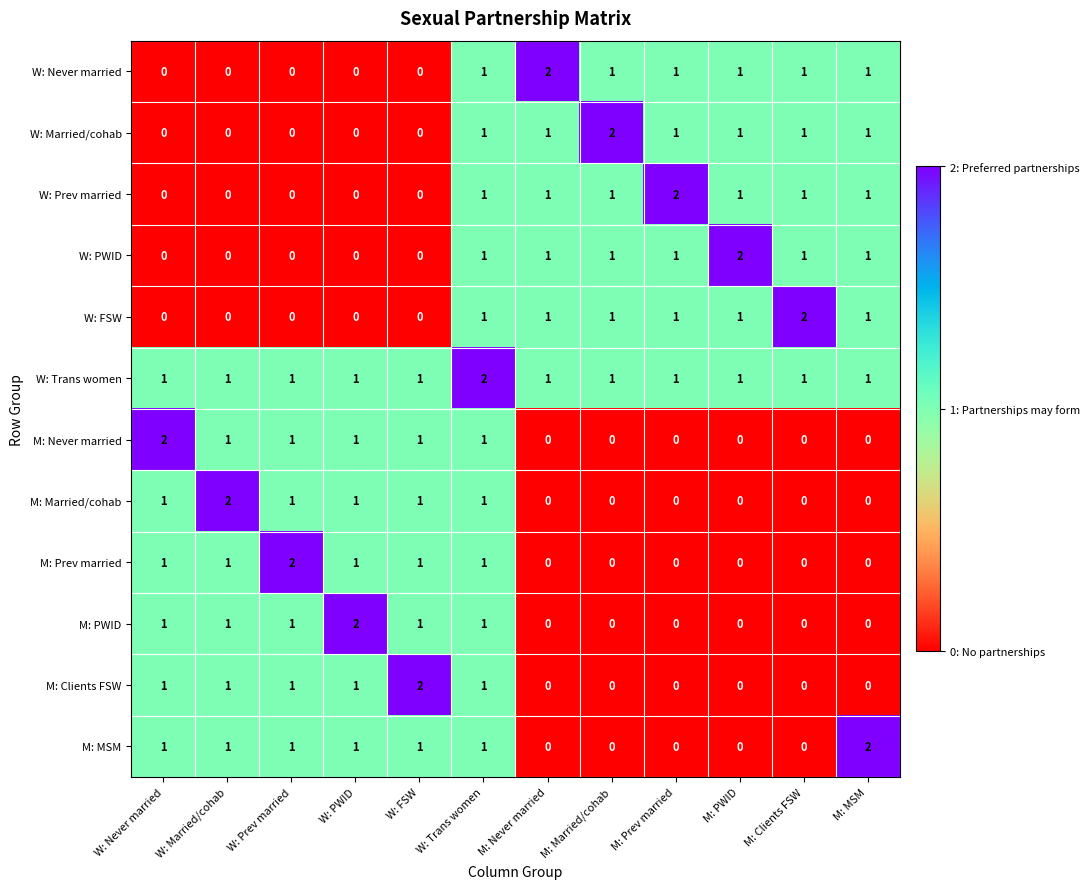

The W: Never married series shows 1 at M: Prev married. True or false?

True